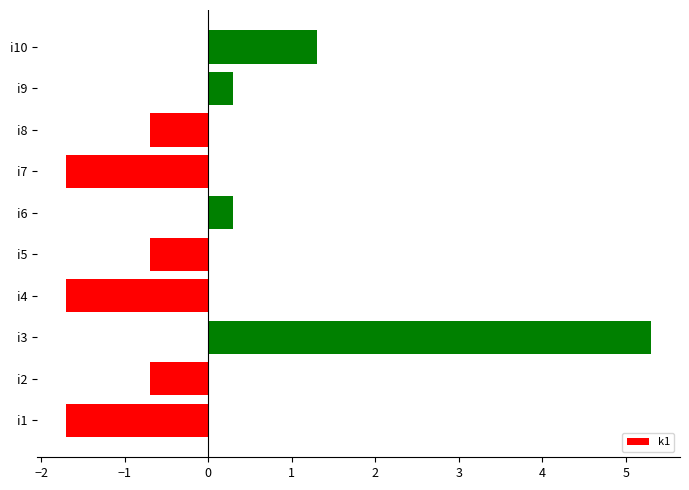

What is the sum of the values at i8 and i9?

-0.4